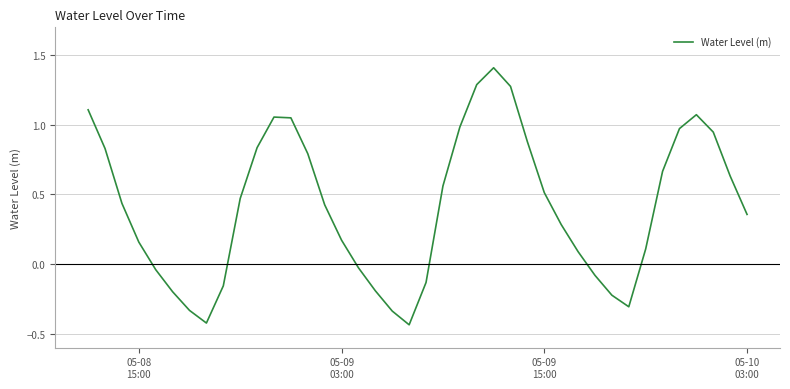

What is the maximum value shown in the chart?

1.4